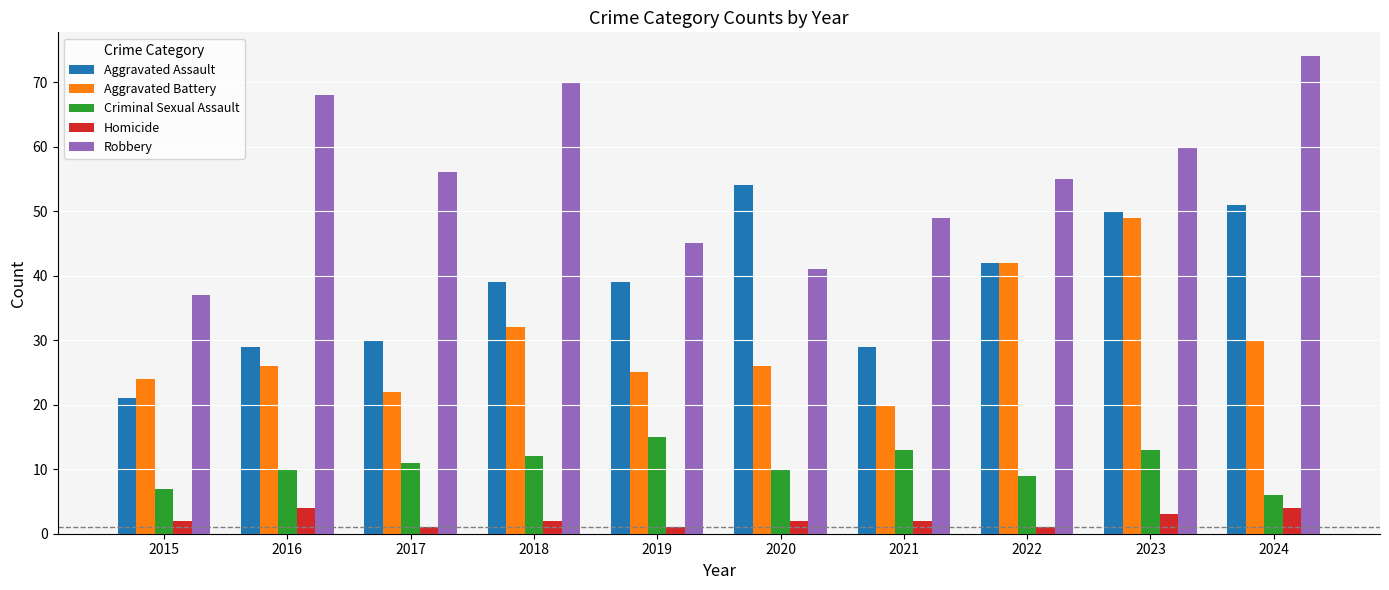

Reading left to right, extract all data points from this chart.

Aggravated Assault: 21	29	30	39	39	54	29	42	50	51
Aggravated Battery: 24	26	22	32	25	26	20	42	49	30
Criminal Sexual Assault: 7	10	11	12	15	10	13	9	13	6
Homicide: 2	4	1	2	1	2	2	1	3	4
Robbery: 37	68	56	70	45	41	49	55	60	74